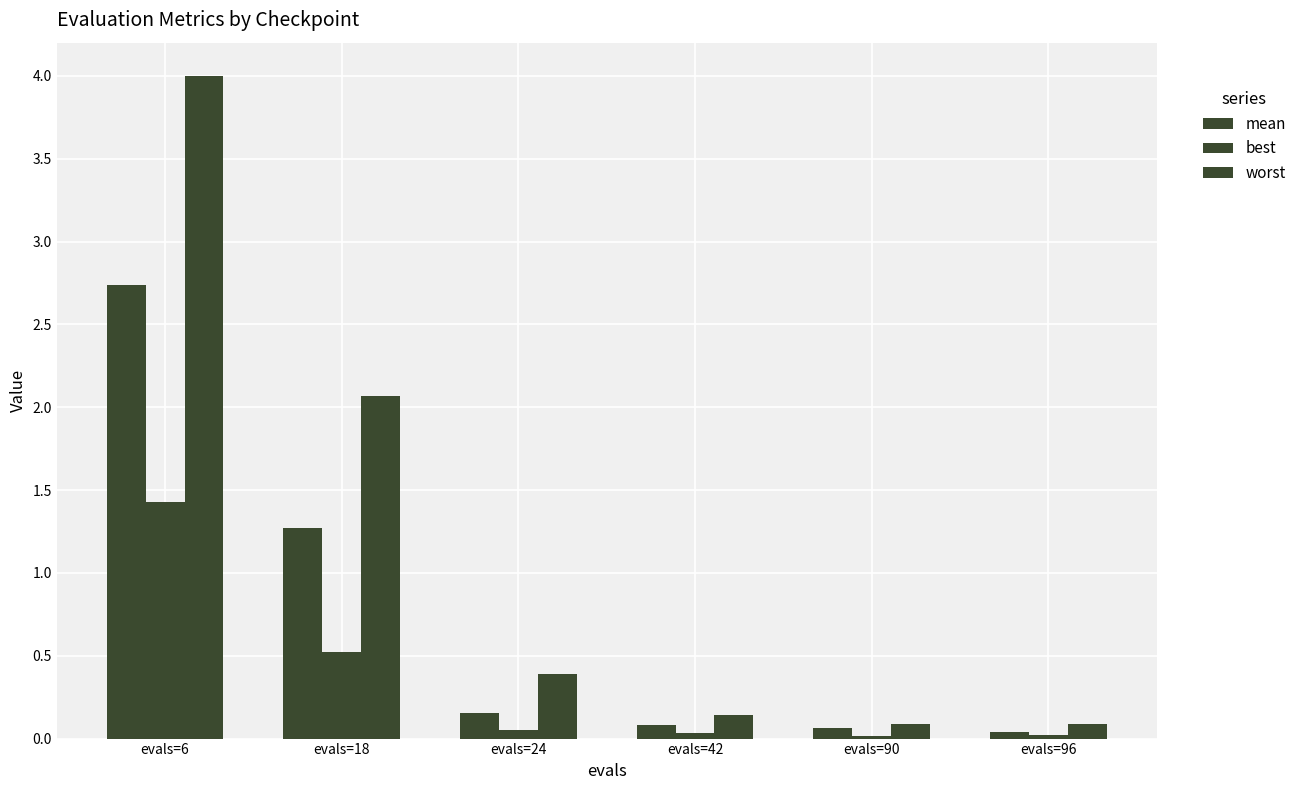

Count the number of categories in the chart.

6